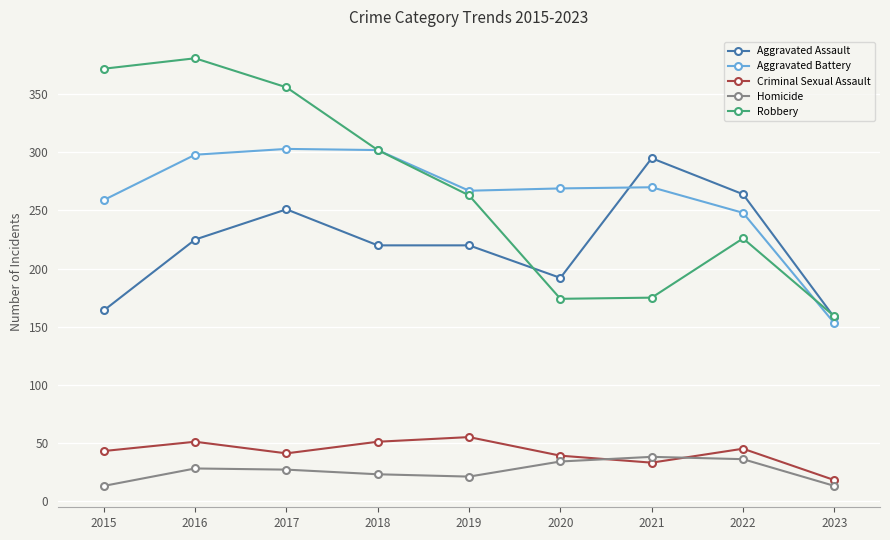

What is the greatest value displayed?

381